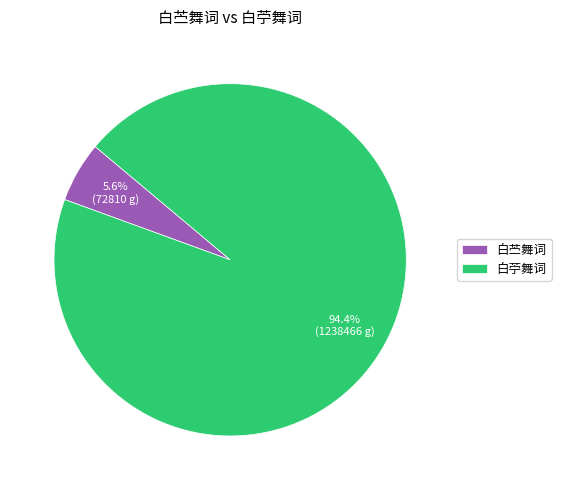

Which slice is the largest?

白苧舞词